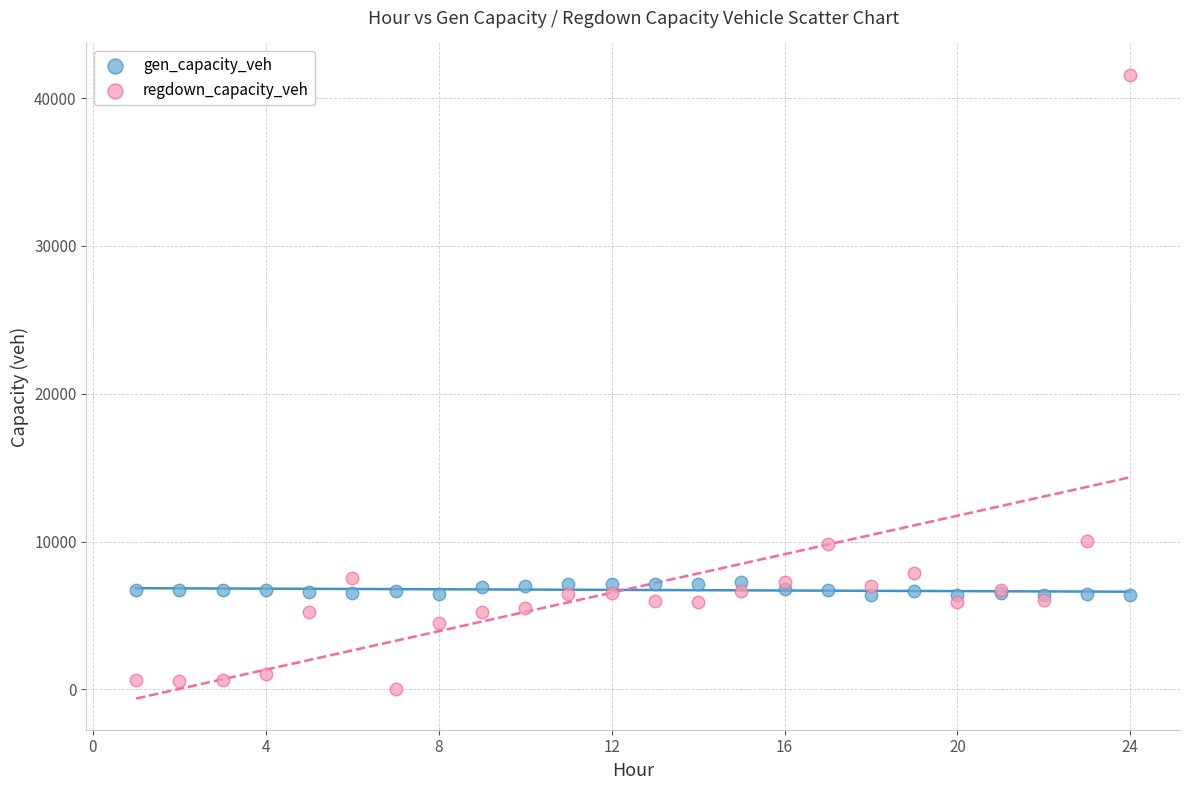

Which series reaches the minimum Y coordinate?

regdown_capacity_veh